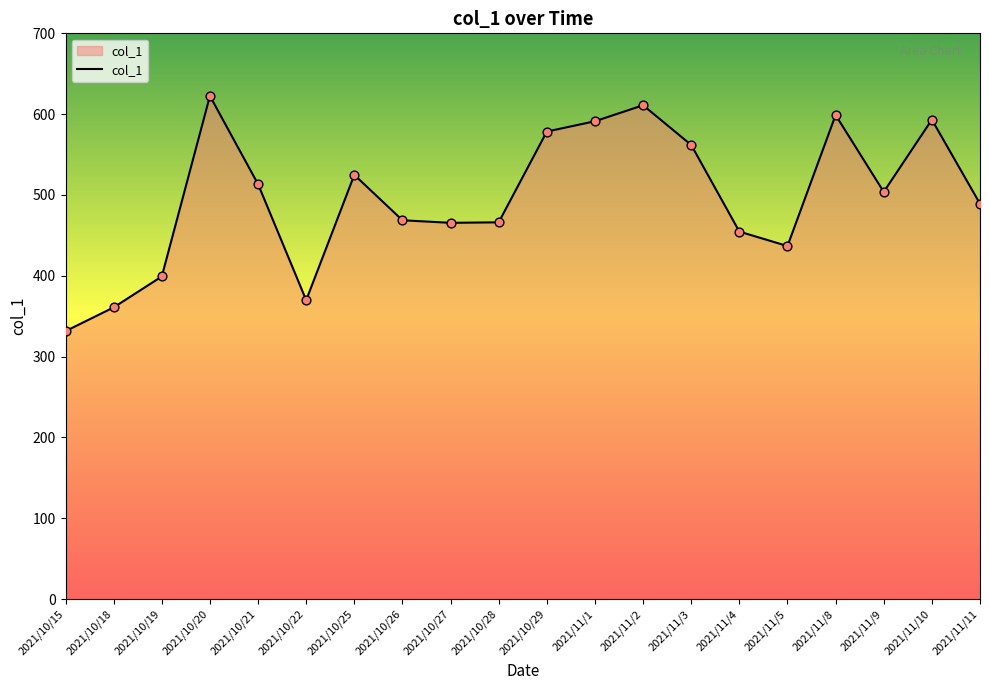

What is the change in value from 2021/11/5 to 2021/11/11?

+52.3